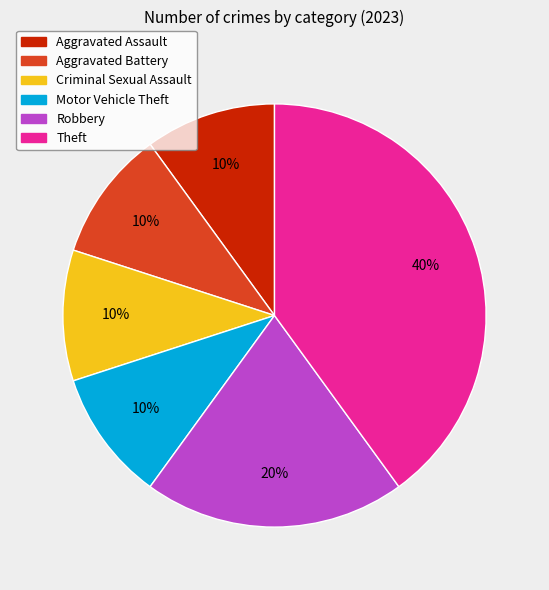

What percentage is the Aggravated Assault slice, to the nearest percent?

10%